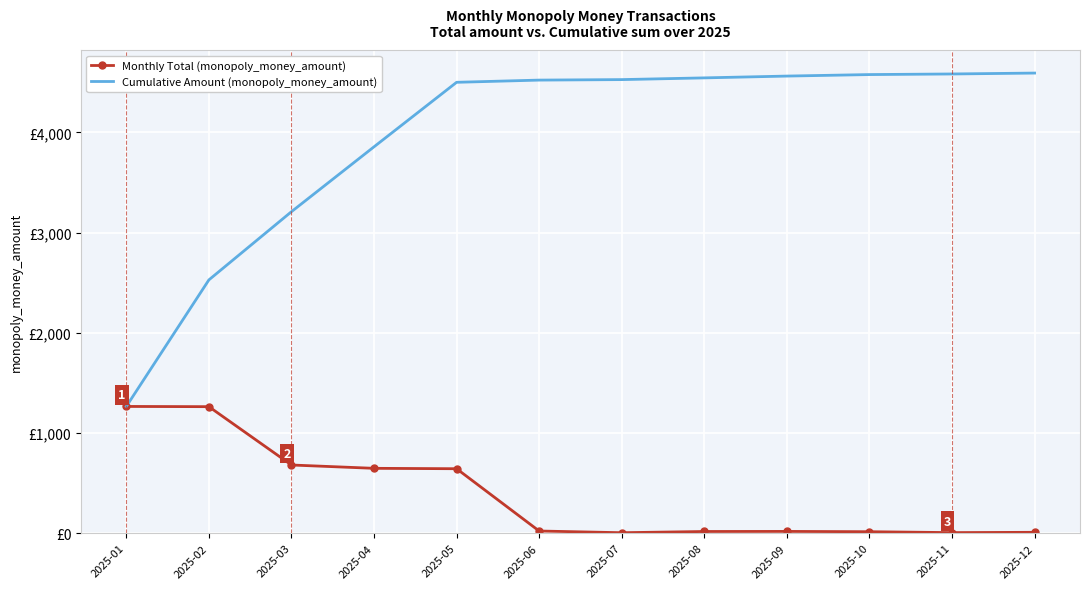

What are all the series names shown in the legend?

Monthly Total (monopoly_money_amount), Cumulative Amount (monopoly_money_amount)